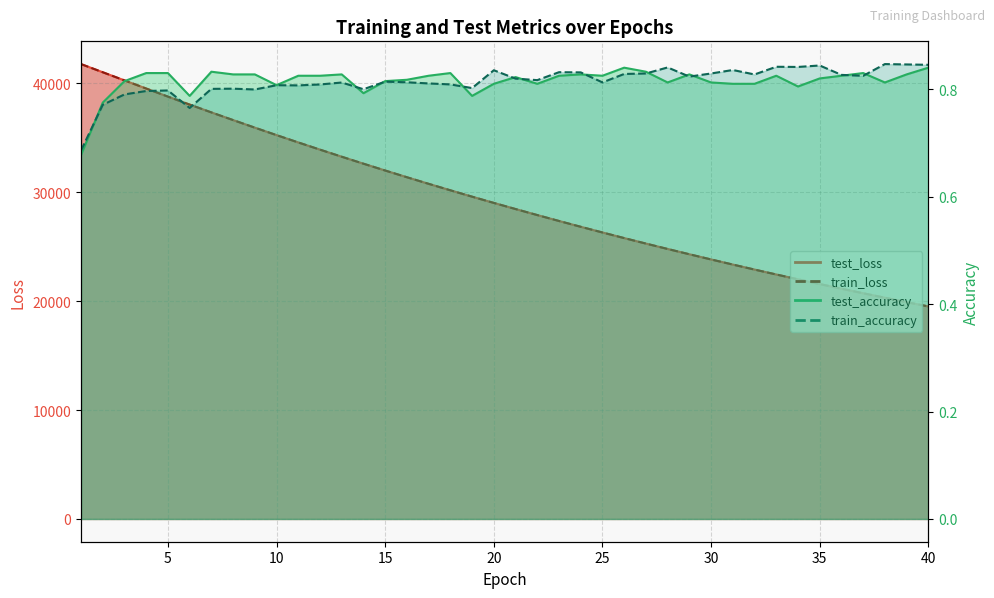

Which series has the largest total across all categories?

test_loss